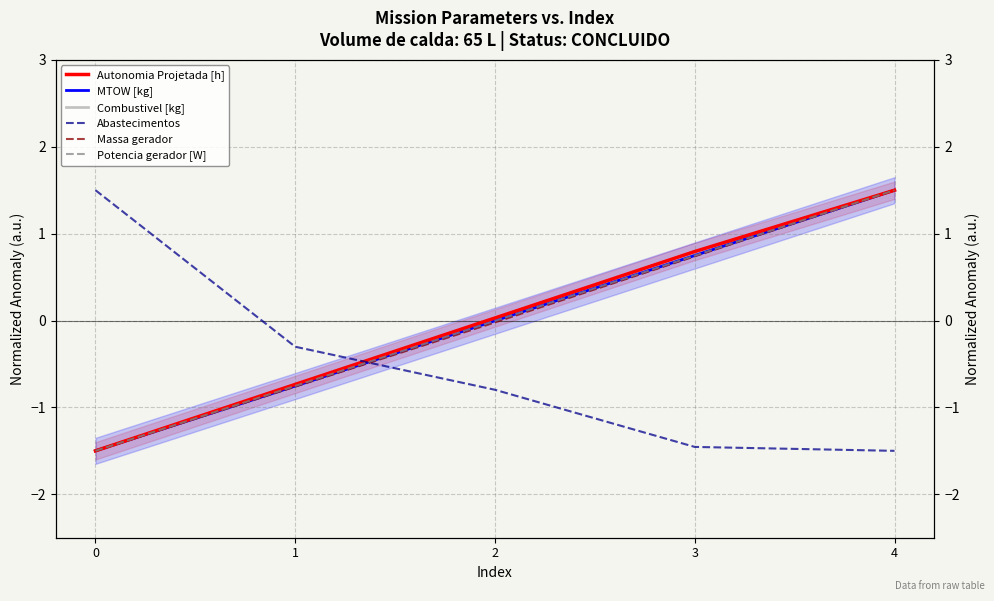

At how many categories does at least one series exceed 1?

2